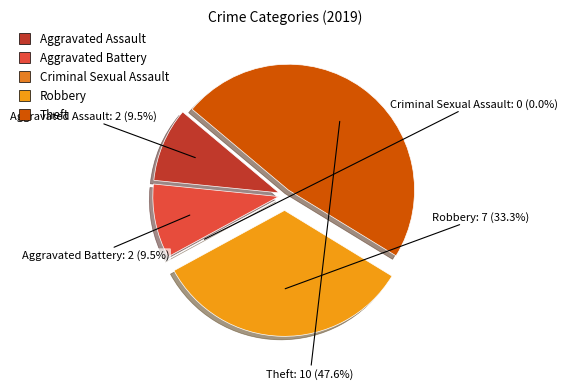

Which category has the smallest portion of the pie?

Criminal Sexual Assault